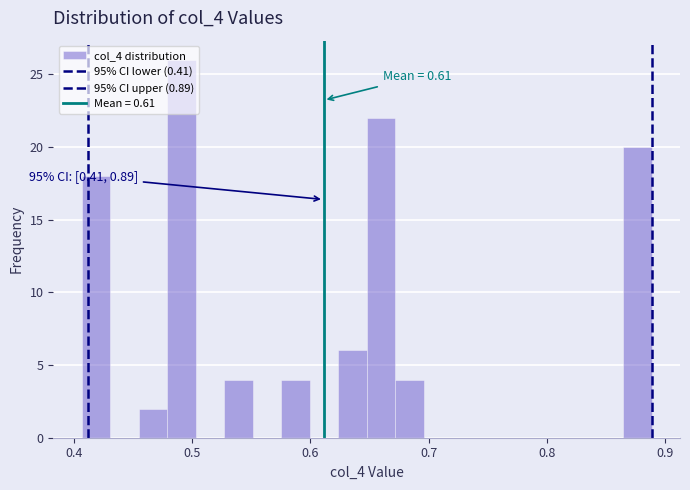

Read against the x-axis, roughly where is the centre of the tallest bar?

0.49